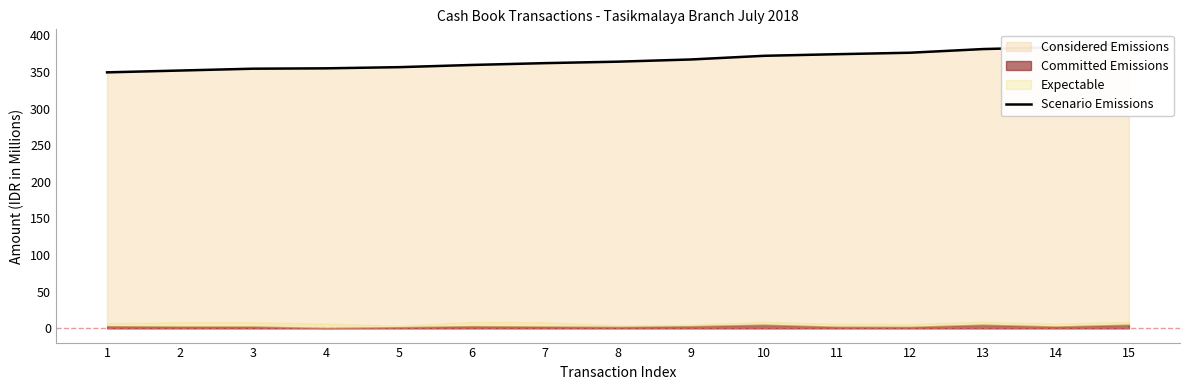

What value does the data have at 5?

356.5